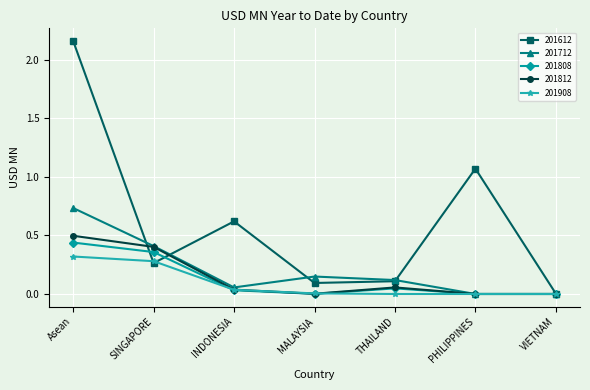

Between Asean and PHILIPPINES, which series saw the biggest shift?

201612